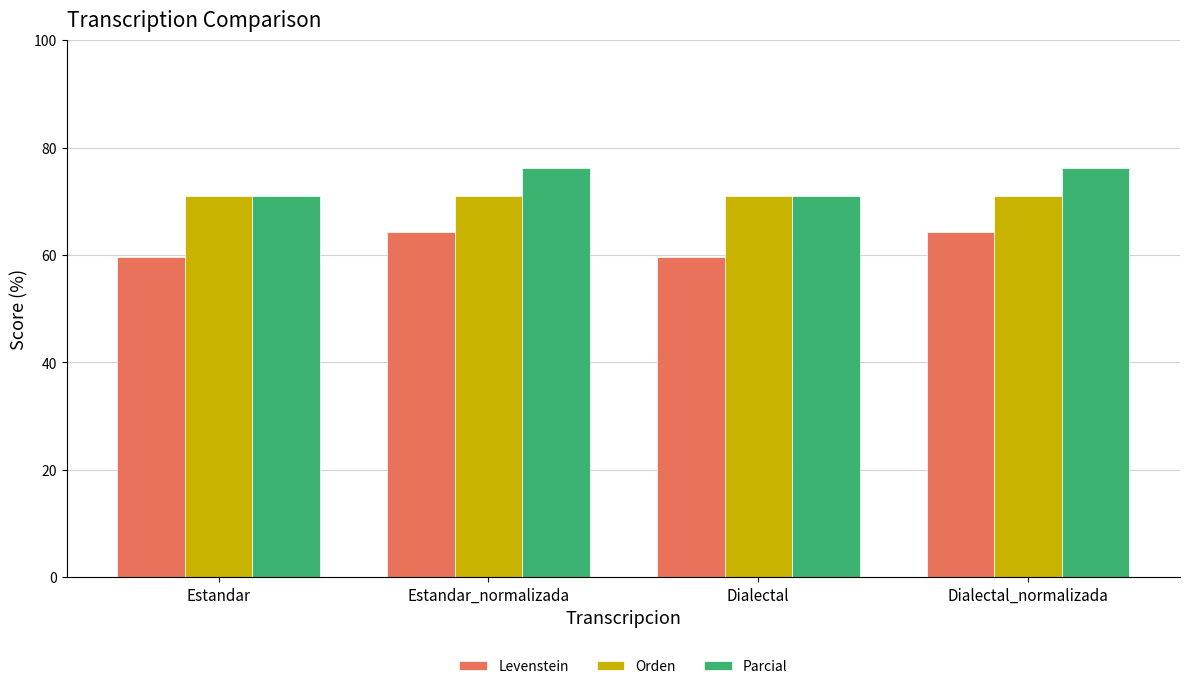

What is the spread (max minus min) of values at Dialectal?

11.4